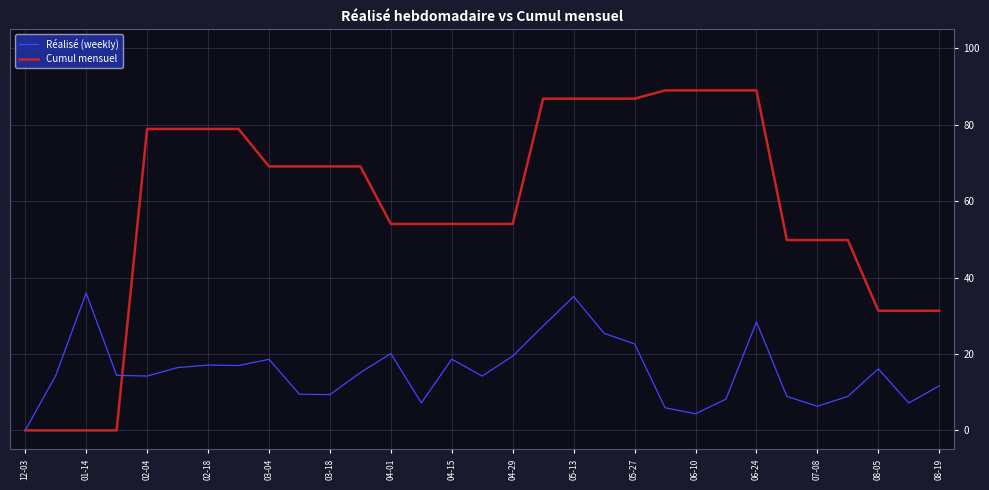

Which series has the widest spread of values?

Cumul mensuel